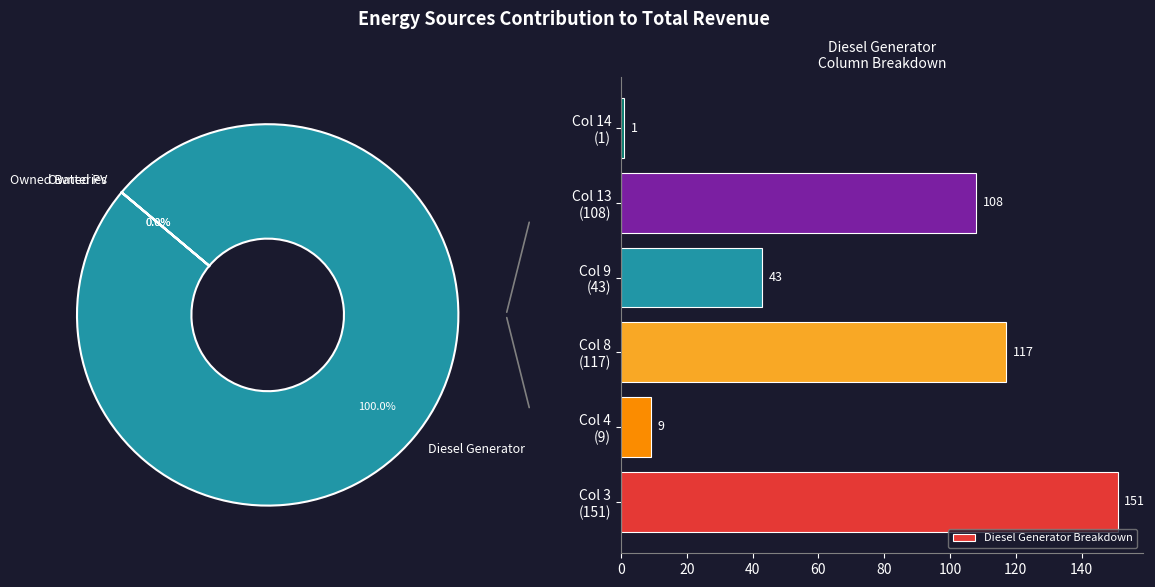

What is the sum of all Diesel Generator Breakdown values?

429